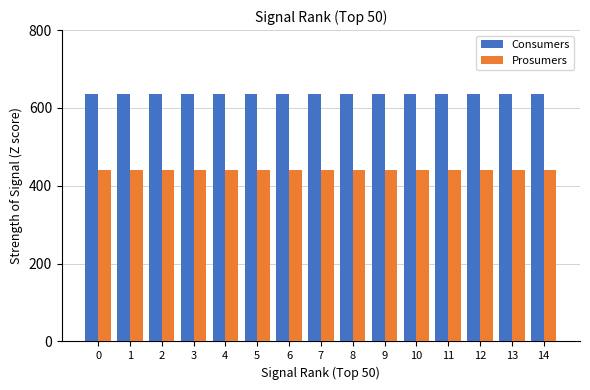

How many groups of bars are there?

15